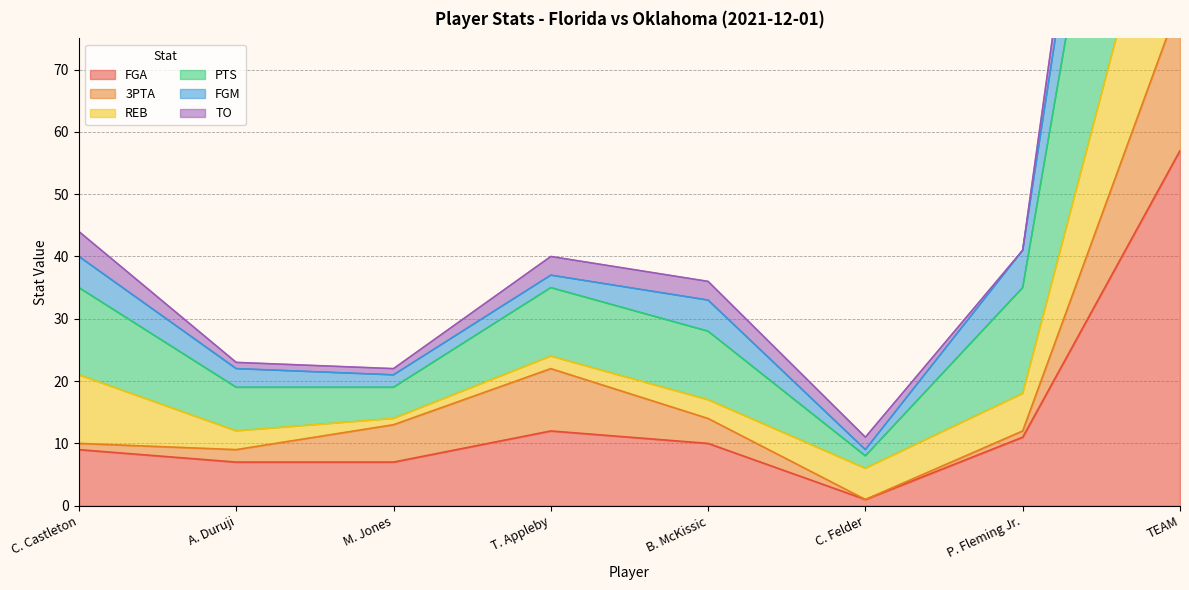

What is the label of the 2nd point from the left?

A. Duruji